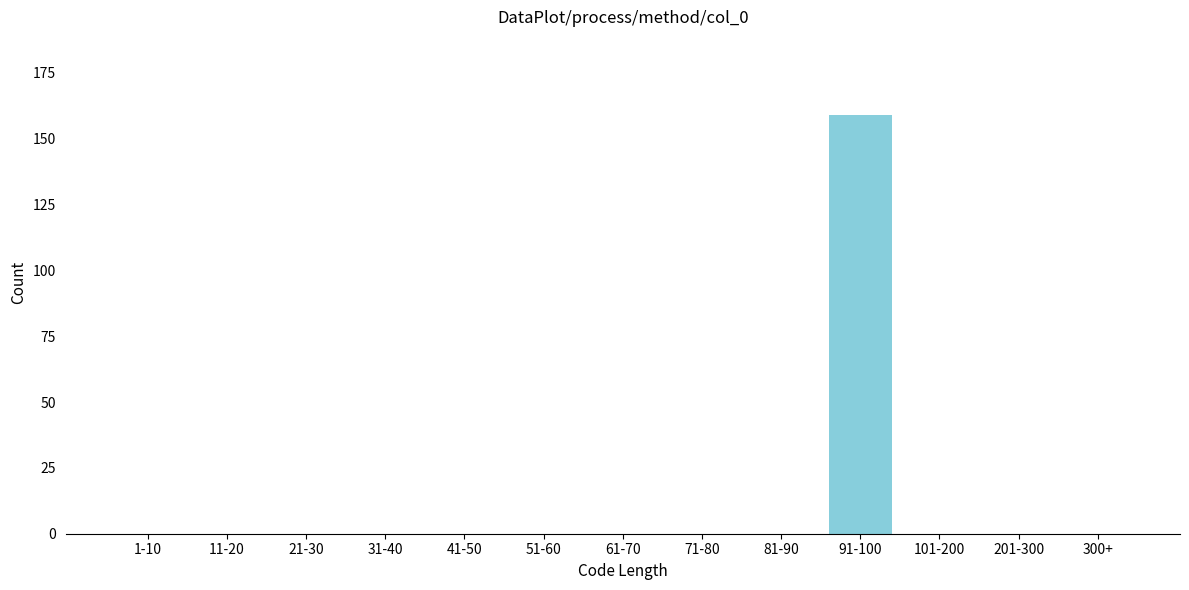

Reading left to right, list all the values displayed in this chart.

1-10=0	11-20=0	21-30=0	31-40=0	41-50=0	51-60=0	61-70=0	71-80=0	81-90=0	91-100=159	101-200=0	201-300=0	300+=0